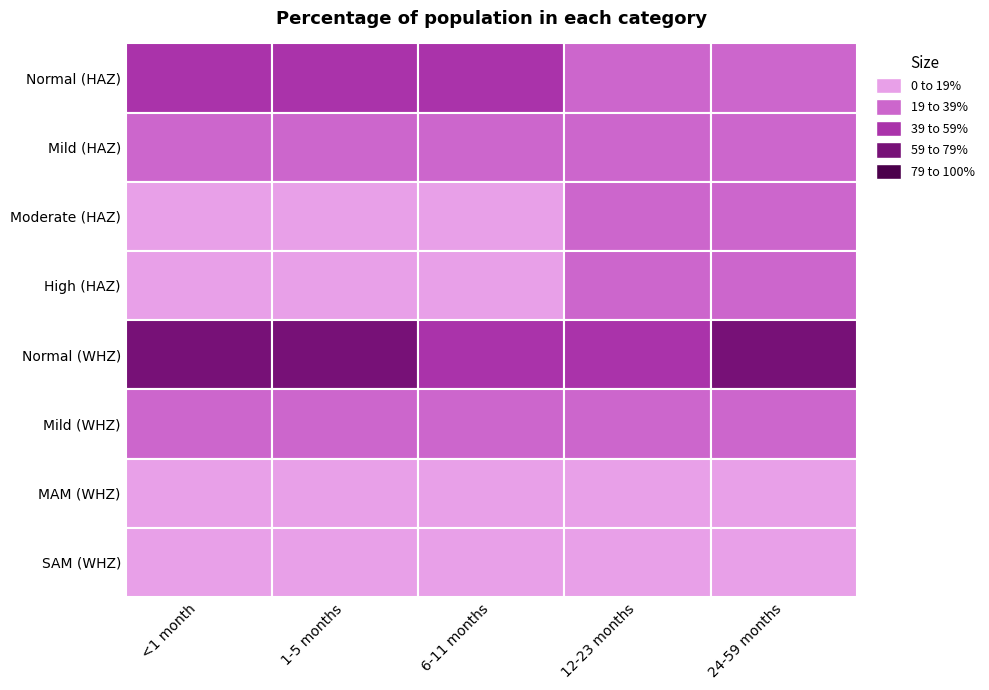

Reading left to right, transcribe all the data shown in this chart.

<1 month: 0.6	0.2	0.1	0.1	0.6	0.2	0.1	0.1
1-5 months: 0.6	0.2	0.1	0.1	0.6	0.2	0.1	0.1
6-11 months: 0.5	0.2	0.2	0.1	0.5	0.3	0.1	0.1
12-23 months: 0.3	0.2	0.2	0.2	0.5	0.3	0.1	0.0
24-59 months: 0.3	0.2	0.2	0.3	0.7	0.2	0.0	0.0